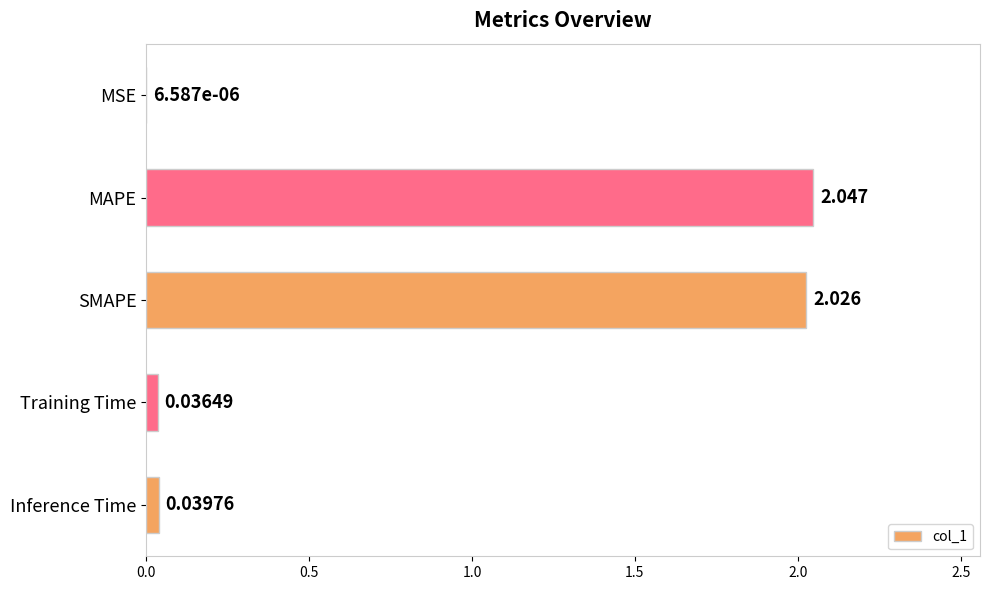

At which label is the value closest to 1?

Inference Time